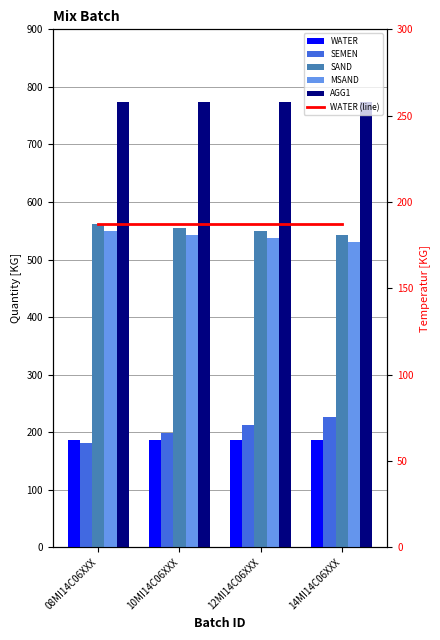

Reading left to right, extract all data points from this chart.

WATER: 187	187	187	187
SEMEN: 182	198	213	227
SAND: 562	555	549	543
MSAND: 549	543	537	531
AGG1: 773	773	773	773
WATER (line): 187	187	187	187